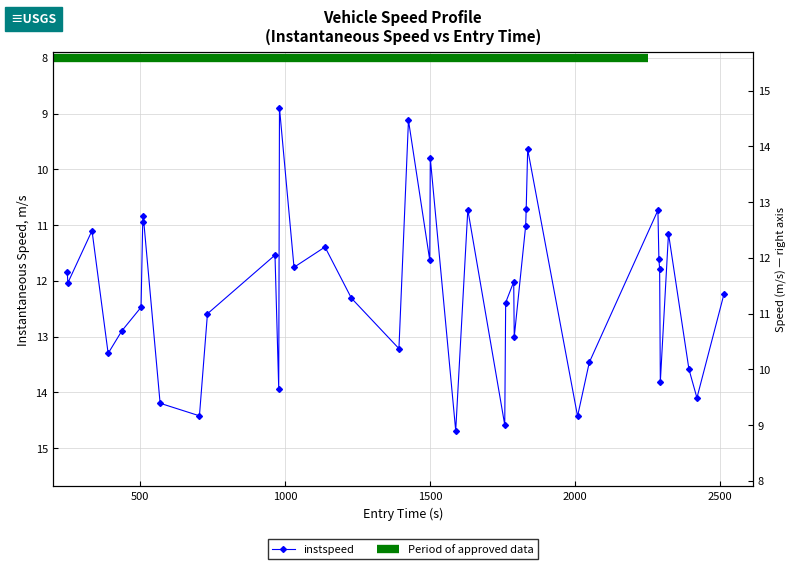

True or false: there are more than 0 points higher than both neighbors.

True